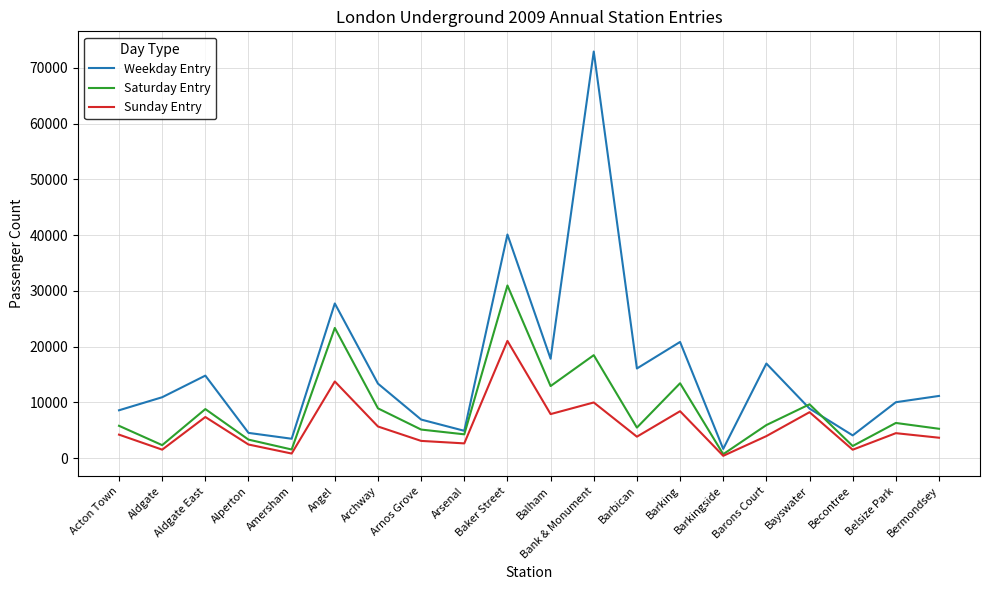

Is it true that Saturday Entry equals 30984 at Baker Street?

True